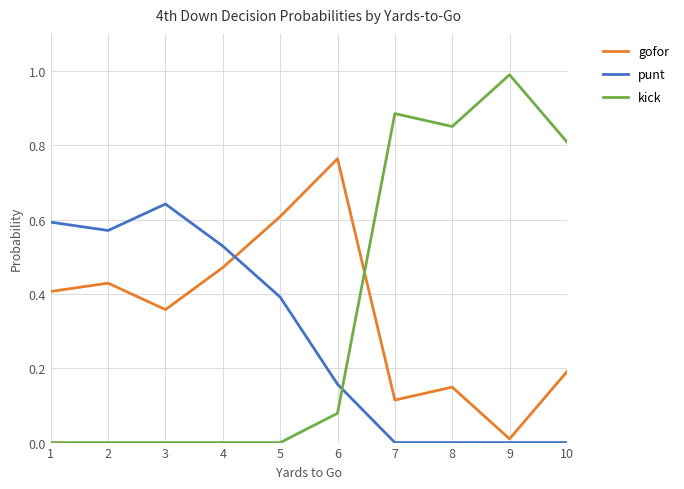

How many distinct data groups are displayed?

3